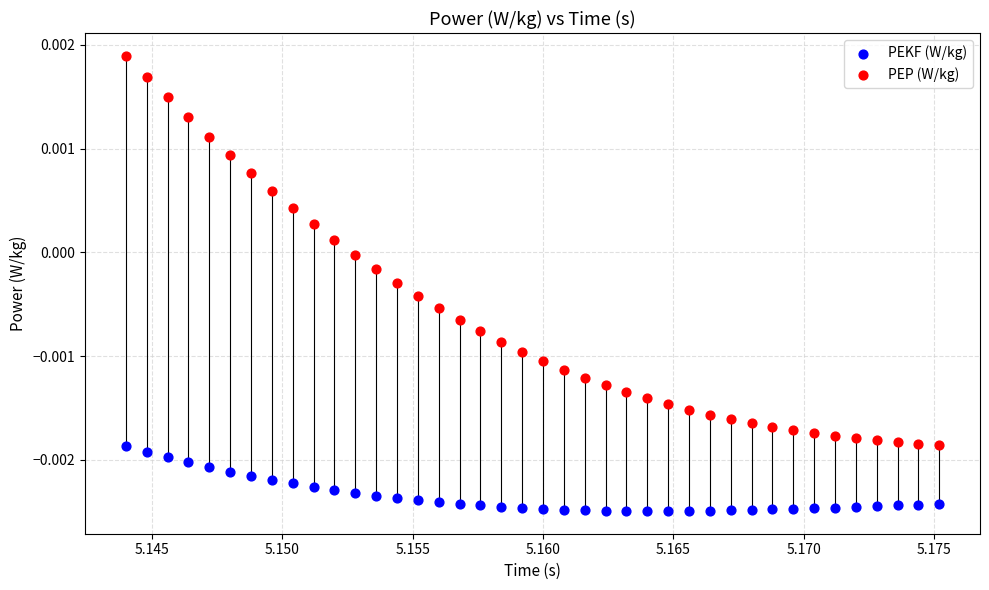

Which series has the widest spread of Y values?

PEP (W/kg)